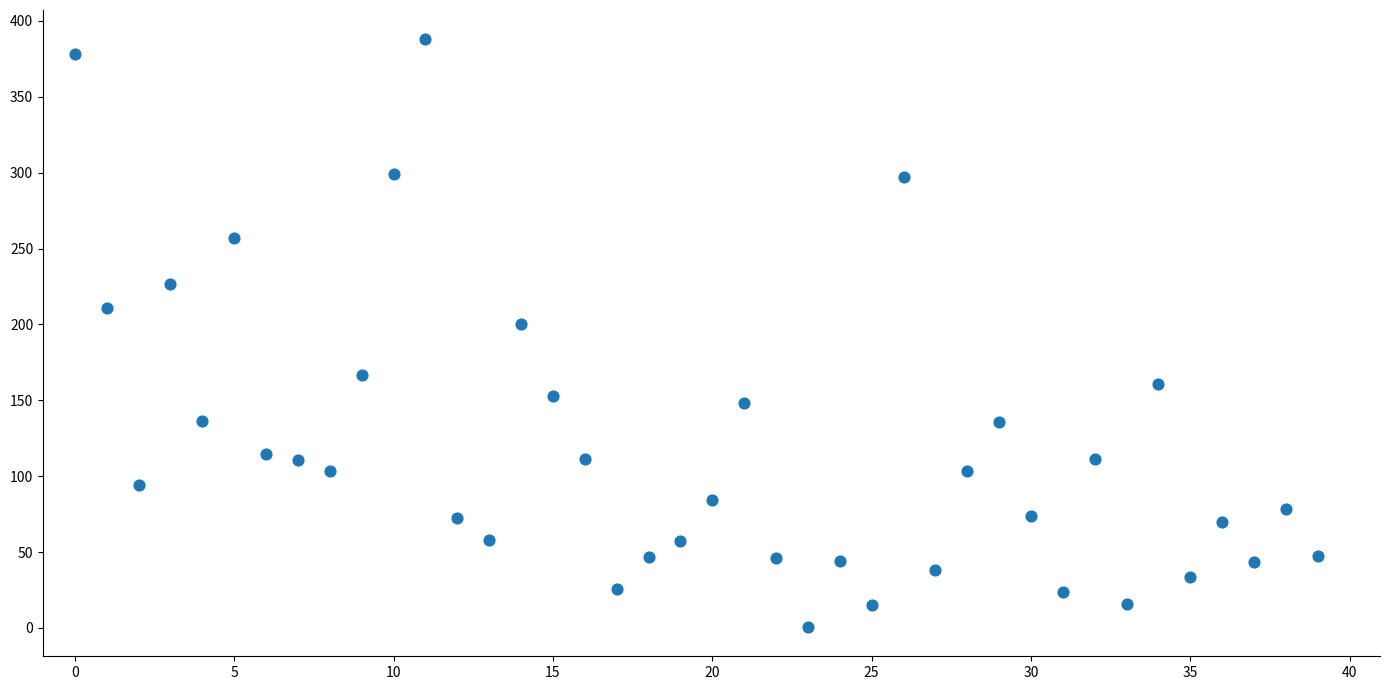

What is the range of Y values (max minus min)?

387.2